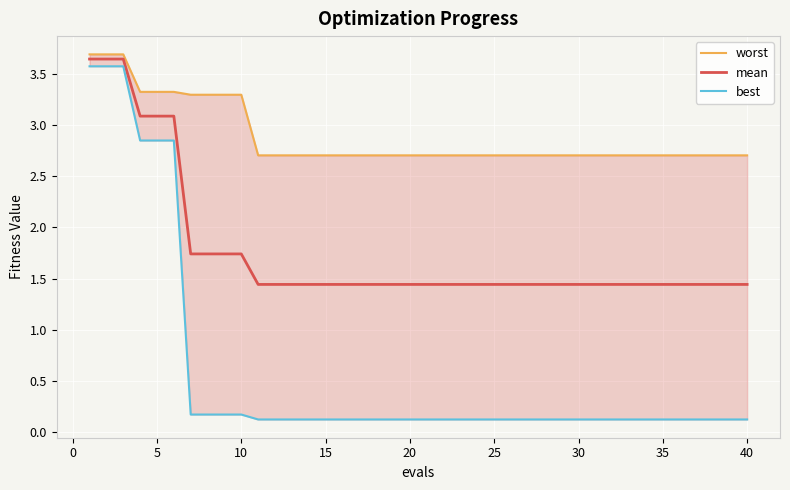

True or false: worst and best intersect in this chart.

False